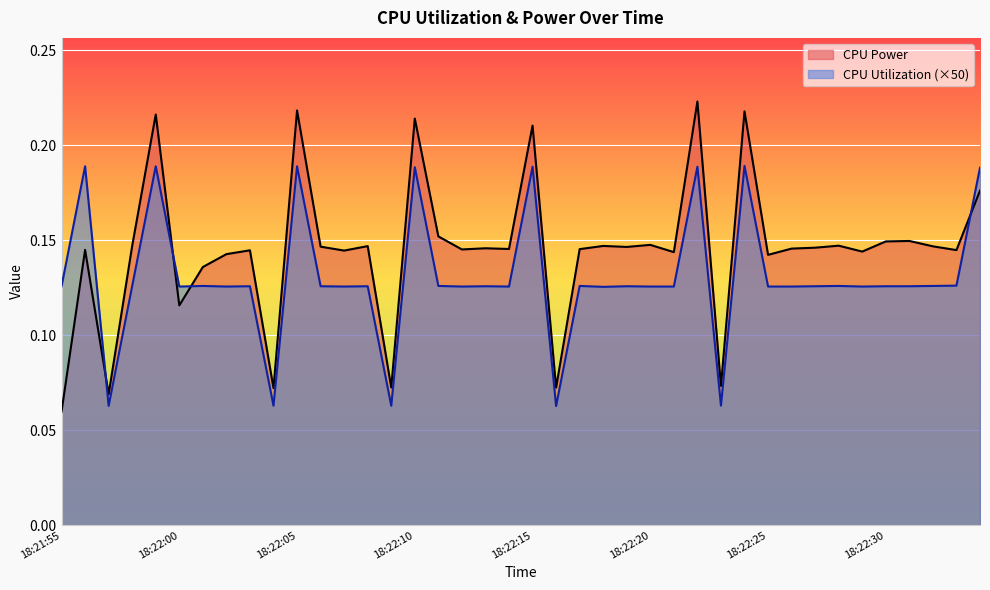

How many times do CPU Power and CPU Utilization (×50) cross each other?

4